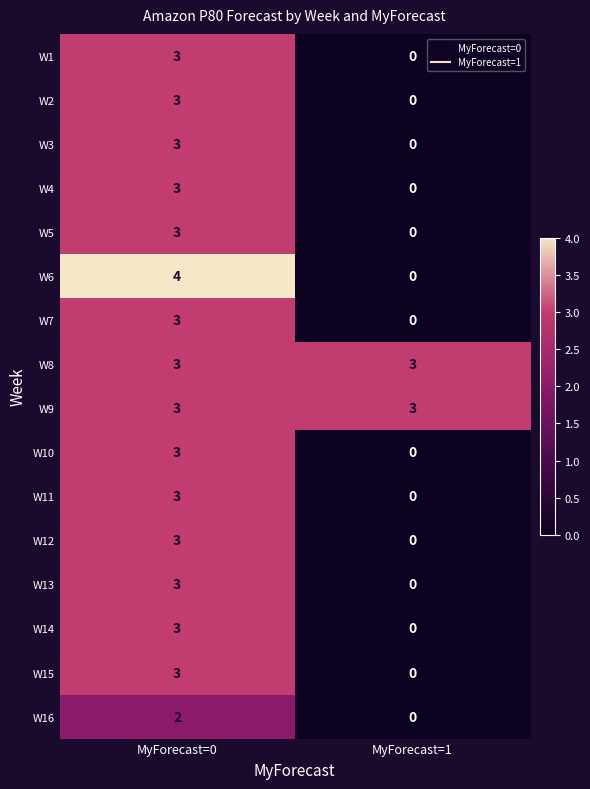

Between MyForecast=0 and MyForecast=1, which series saw the biggest shift?

W6